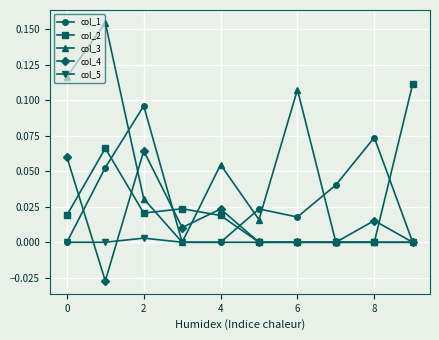

True or false: col_1 has more than 2 points higher than both neighbors.

True